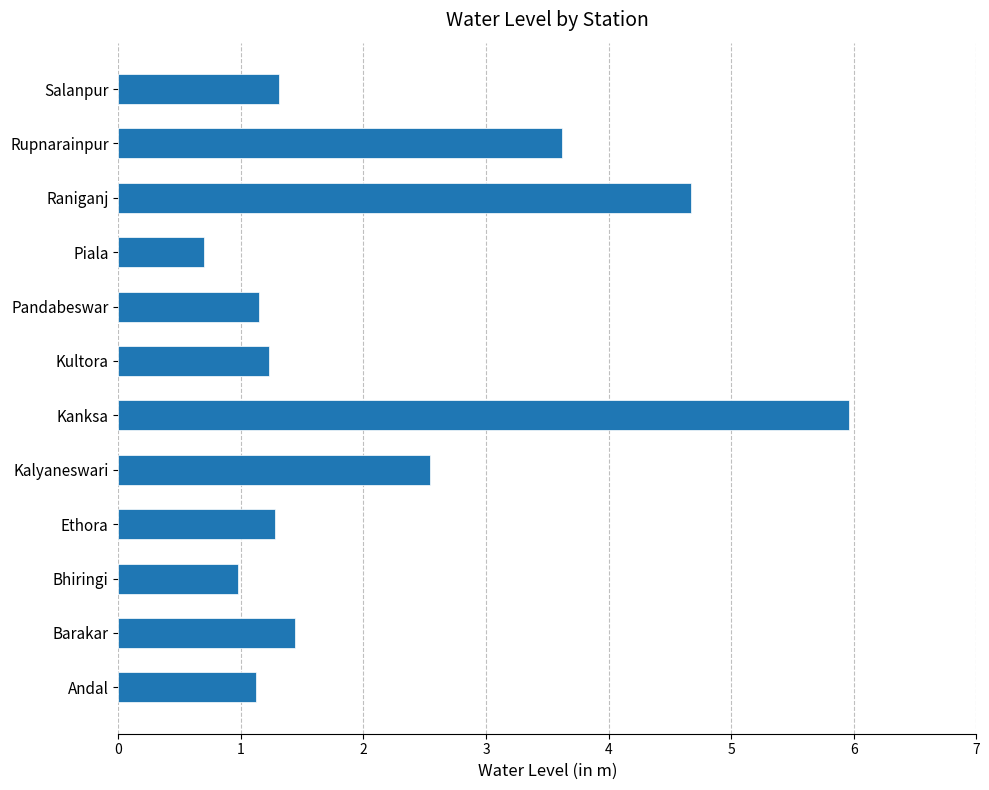

The value at Kultora is 0.3. True or false?

False